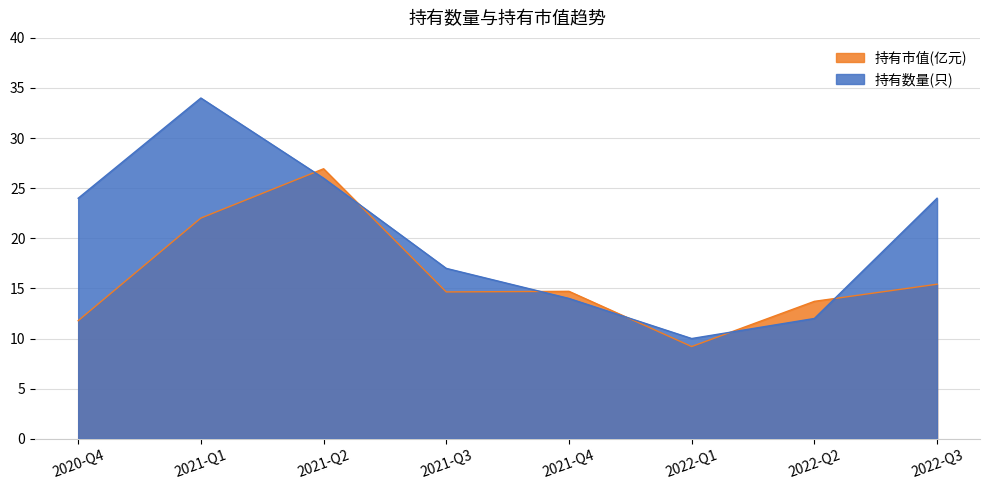

Rank the series by their average value, from highest to lowest.

持有数量(只), 持有市值(亿元)